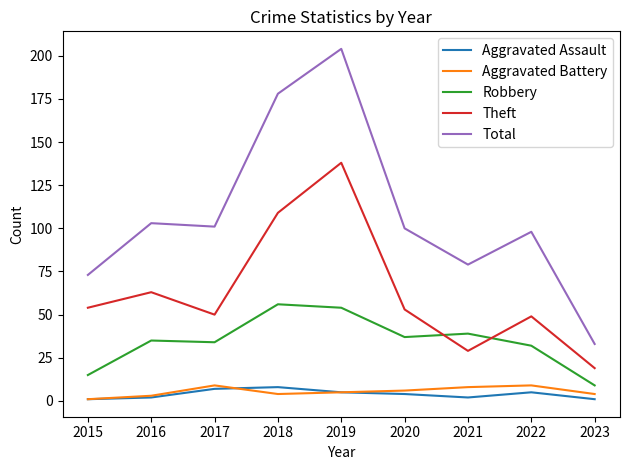

The value of Theft at 2019 is 138. True or false?

True